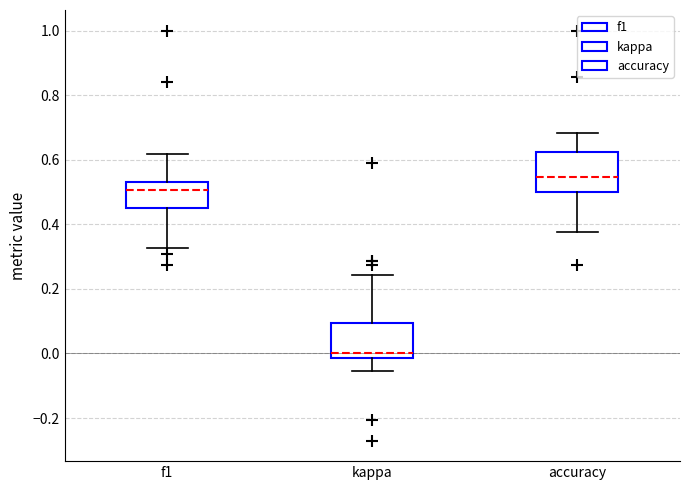

Reading left to right, read every box against the y-axis: the position of its median line, the range the box covers, and the ends of its whiskers. The values are not printed on the chart, so give them approximately, as read against the axis.

f1: median 0.50, box 0.44 to 0.54, whiskers 0.32 to 0.62
kappa: median 0.00, box -0.02 to 0.10, whiskers -0.06 to 0.24
accuracy: median 0.54, box 0.50 to 0.62, whiskers 0.38 to 0.68